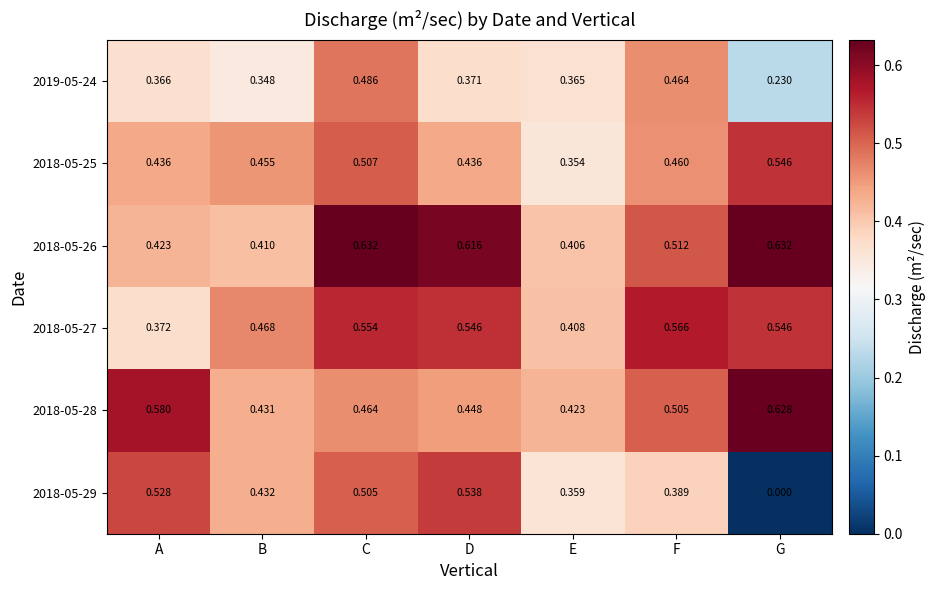

How many series are shown in this chart?

6